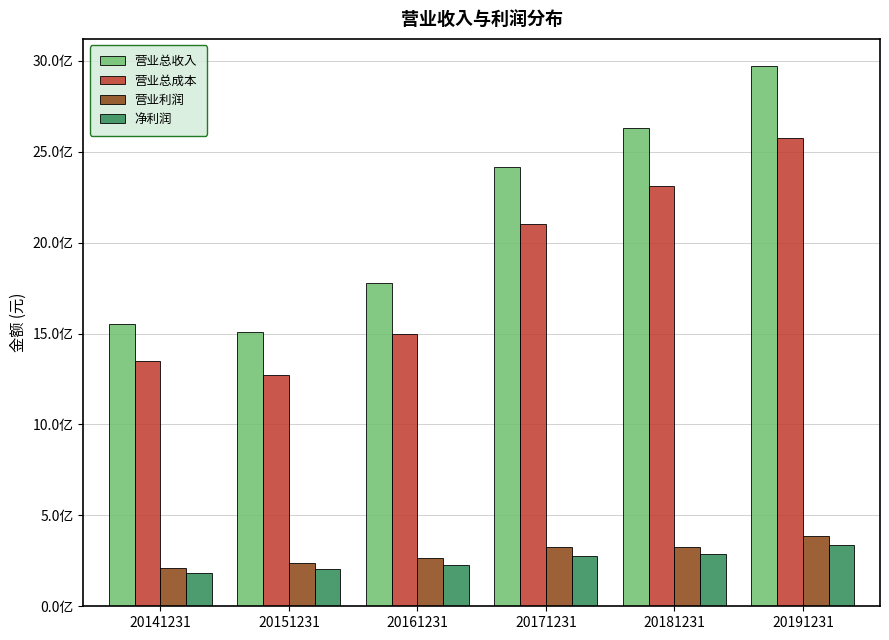

List the labels in order of 营业利润 value, largest first.

20191231, 20181231, 20171231, 20161231, 20151231, 20141231